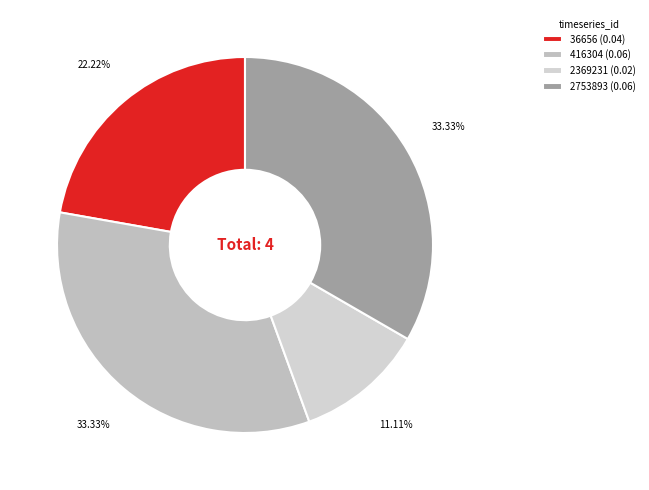

Do 416304 and 36656 together represent more than half of the pie?

Yes